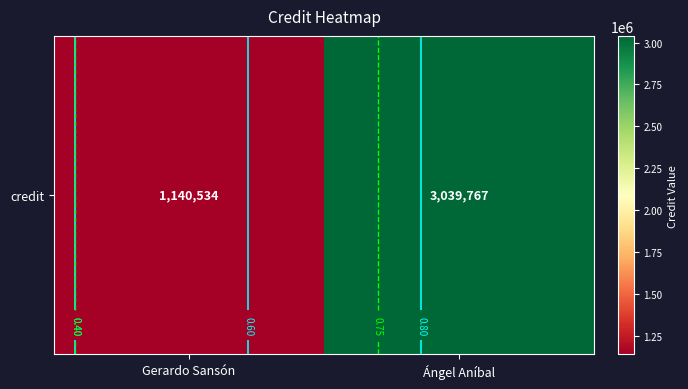

Is it true that the value at Gerardo Sansón is 359707?

False